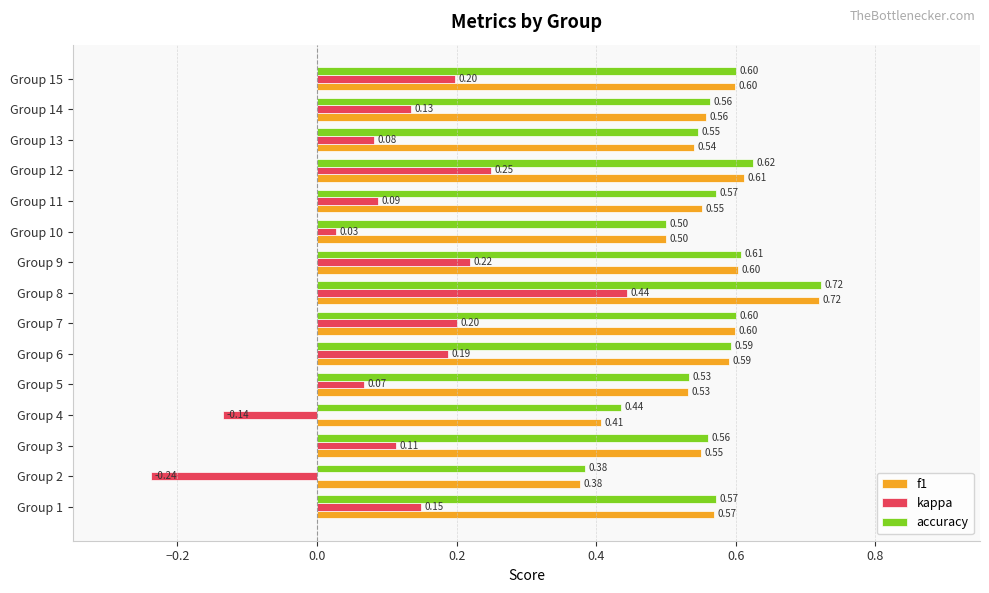

Between Group 3 and Group 9, which series saw the biggest shift?

kappa